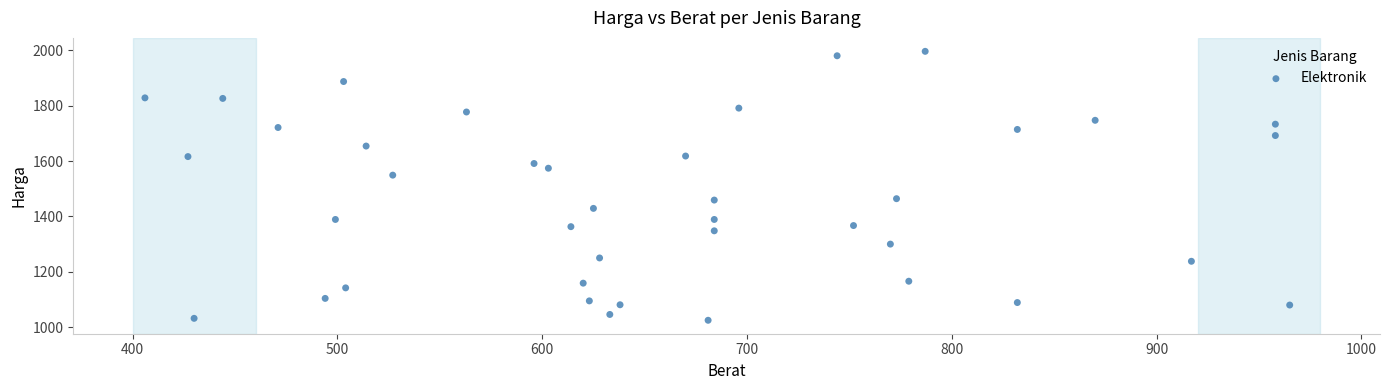

What is the range of X values (max minus min)?

559